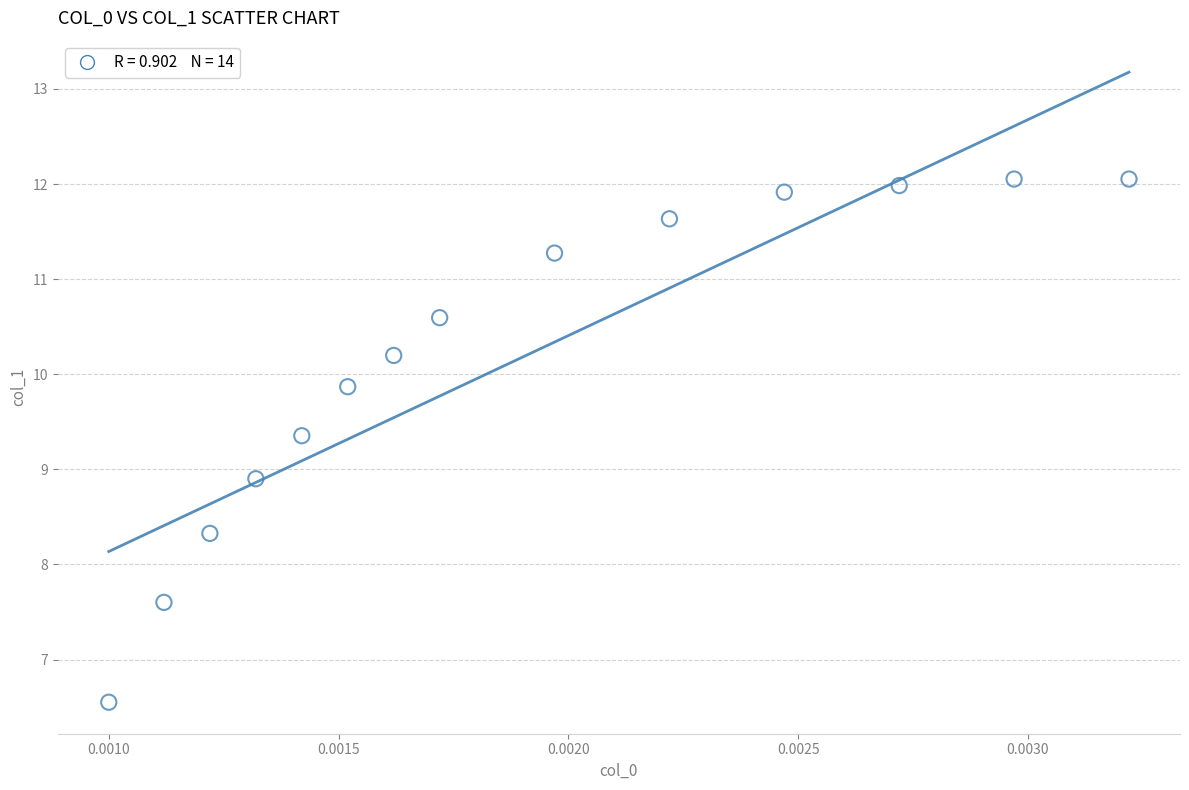

What Y value in the scatter plot is closest to 9?

8.9